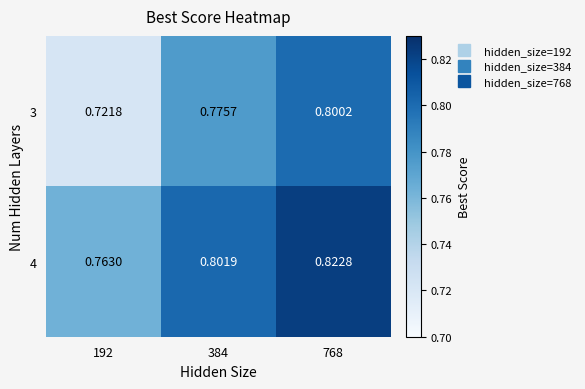

Is the value of 3 at 768 greater than the value of 4 at 384?

No